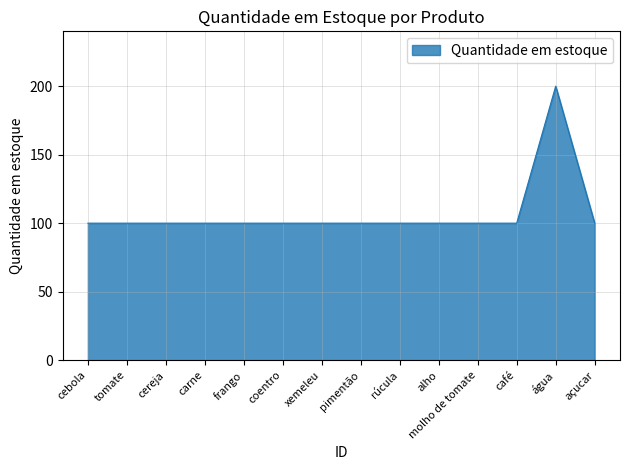

What is the difference between the maximum and minimum values?

100